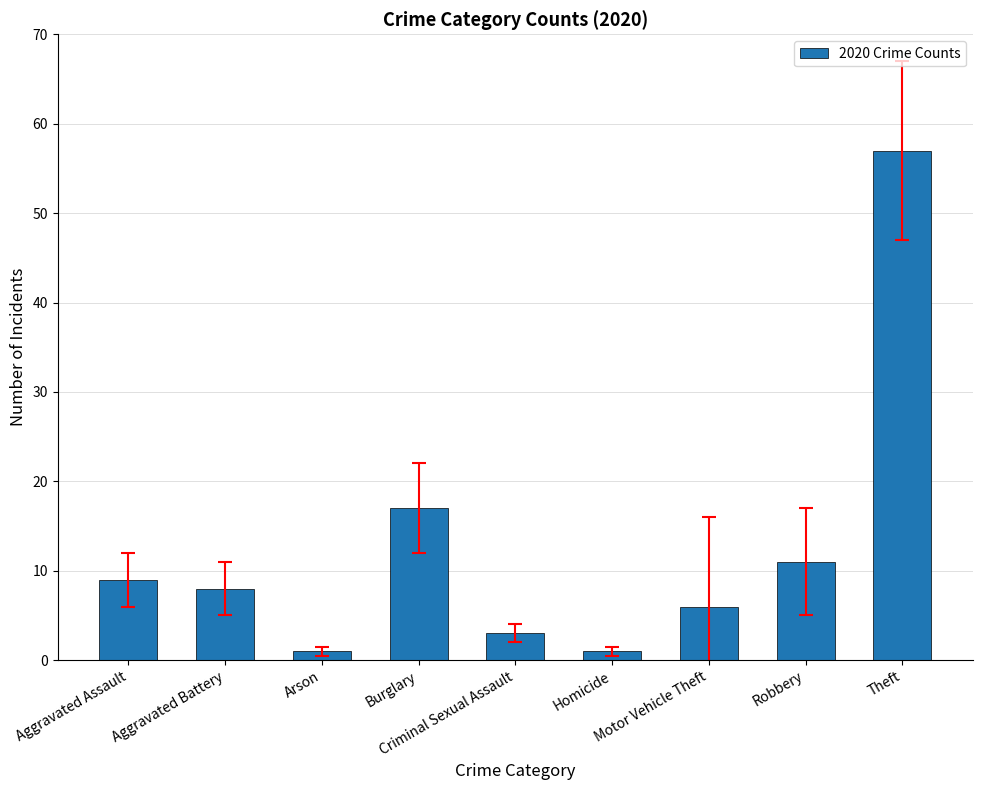

Reading left to right, transcribe all the data shown in this chart.

9	8	1	17	3	1	6	11	57